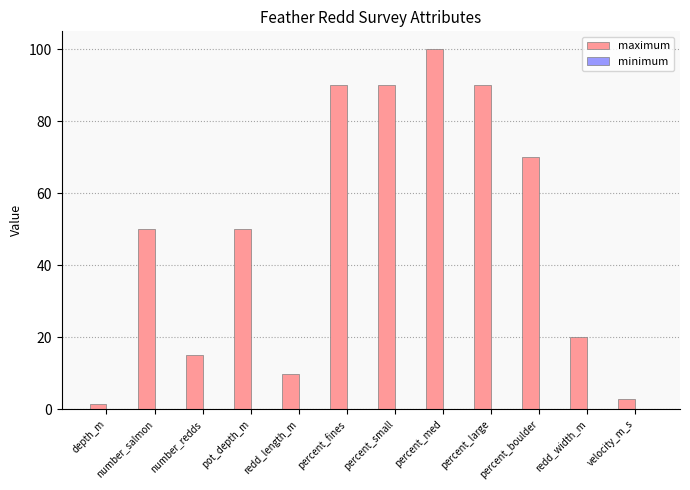

Which category has the highest value in the maximum series?

percent_med